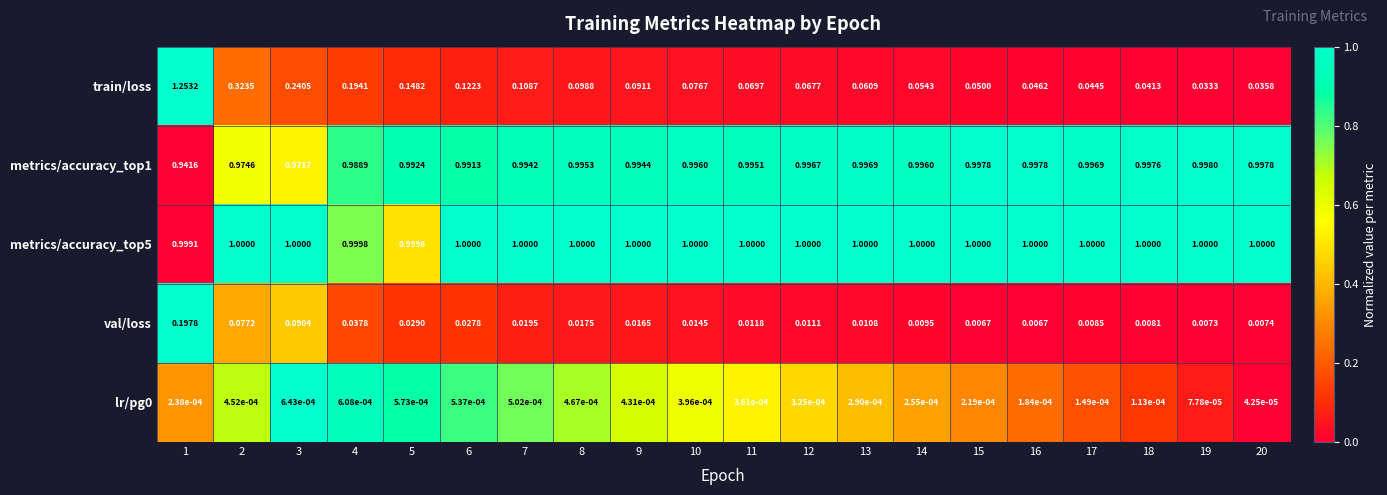

Which series has the largest range (max minus min)?

train/loss